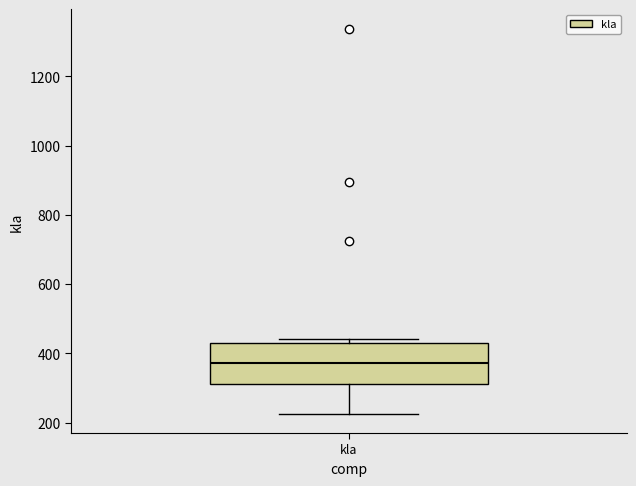

Read this box plot against the y-axis: the position of the median line, the range covered by the box, and the ends of both whiskers. The values are not printed on the chart, so give them approximately, as read against the axis.

median 380, box 320 to 420, whiskers 220 to 440